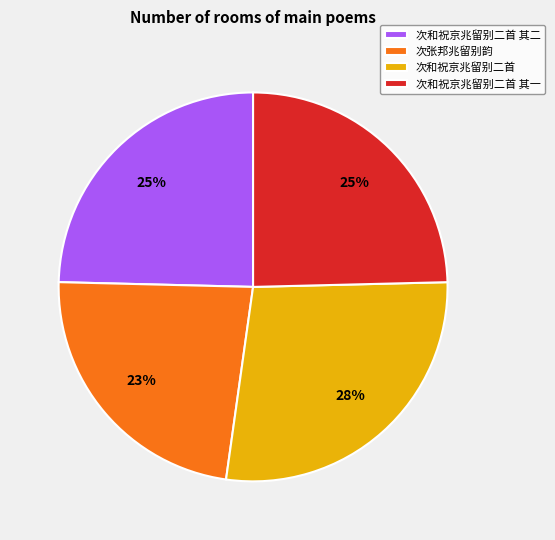

Which category has the biggest portion of the pie?

次和祝京兆留别二首